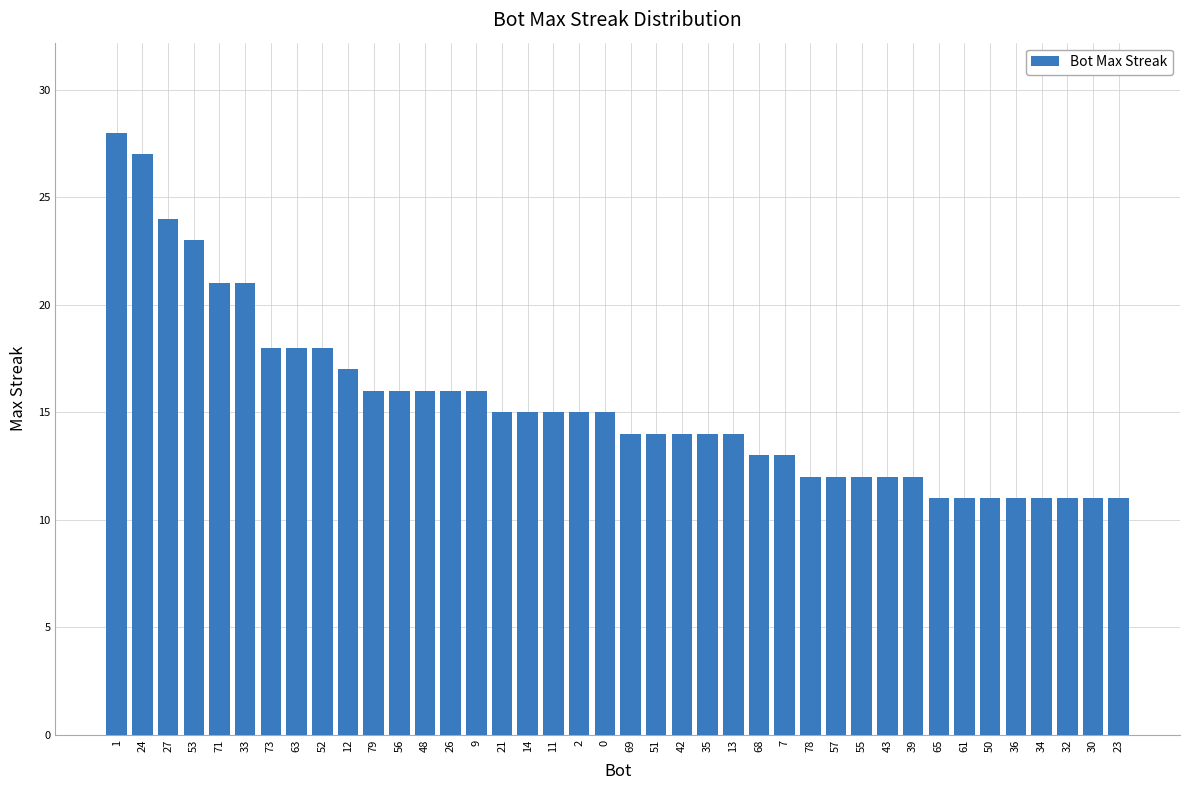

True or false: the data shows 5 at 11.

False